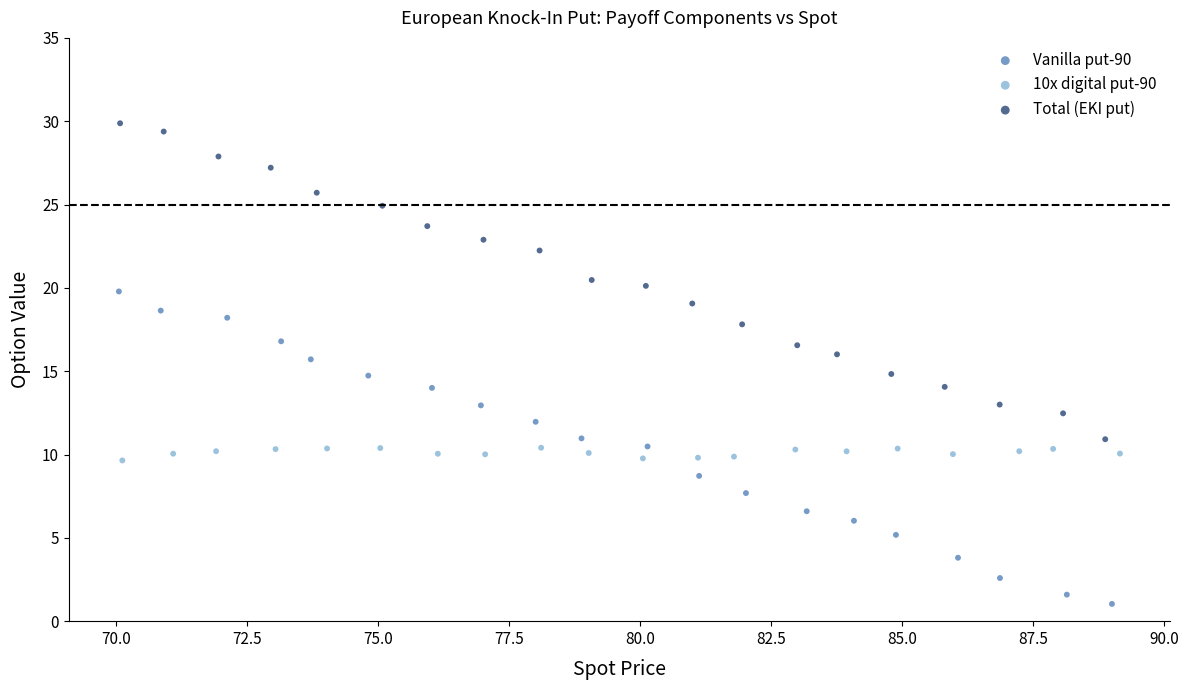

Which series has the largest Y range (max minus min)?

Total (EKI put)